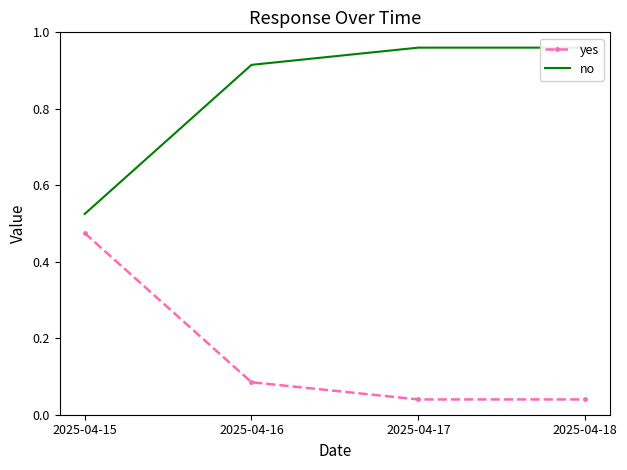

Reading right to left, list all the values displayed in this chart.

yes: 0.0	0.0	0.1	0.5
no: 1.0	1.0	0.9	0.5